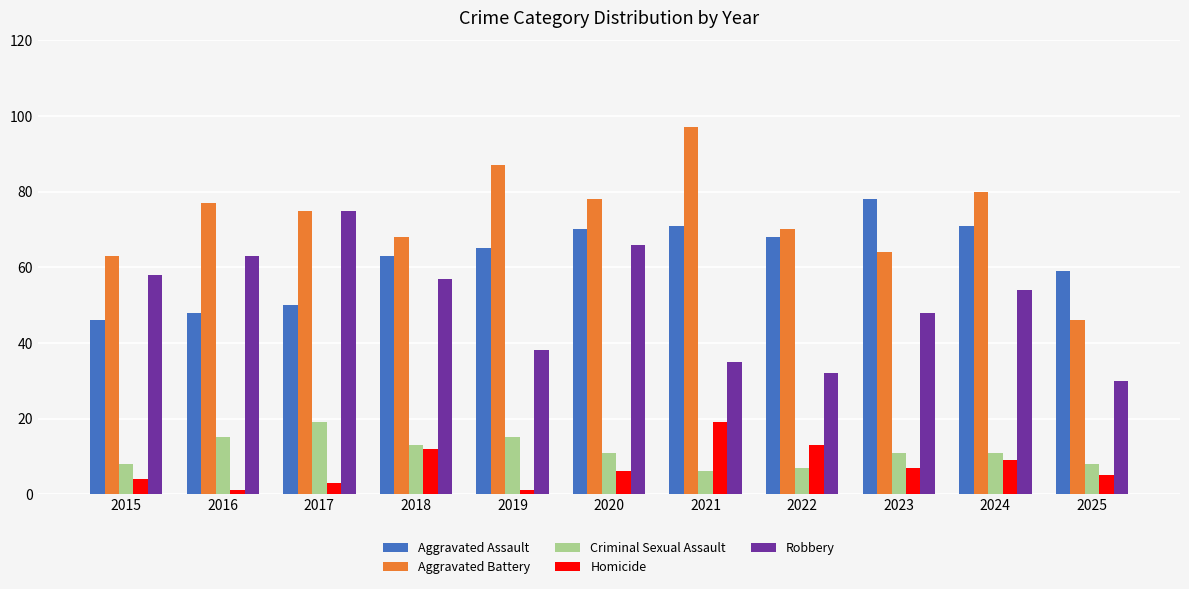

What is the average value of the Criminal Sexual Assault series?

11